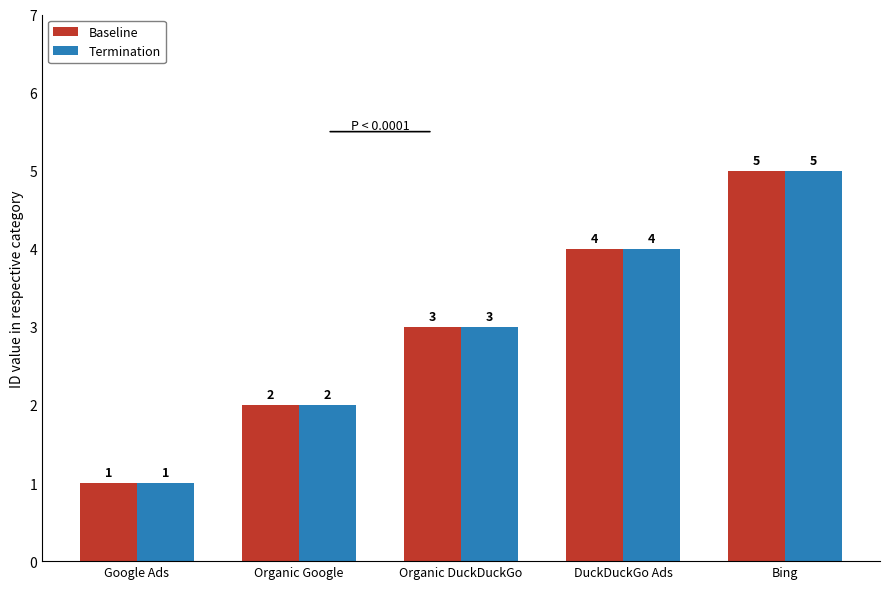

What is the greatest value displayed?

5